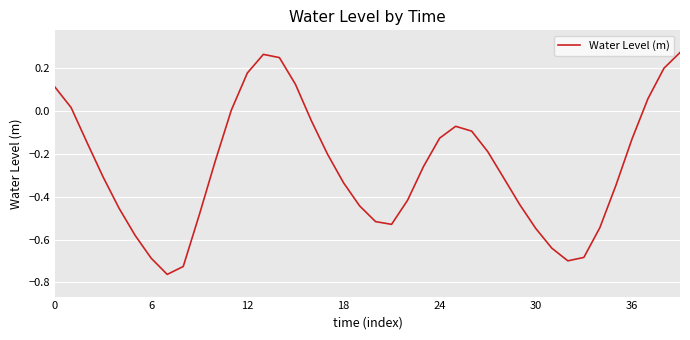

What is the difference between the maximum and minimum values?

1.0